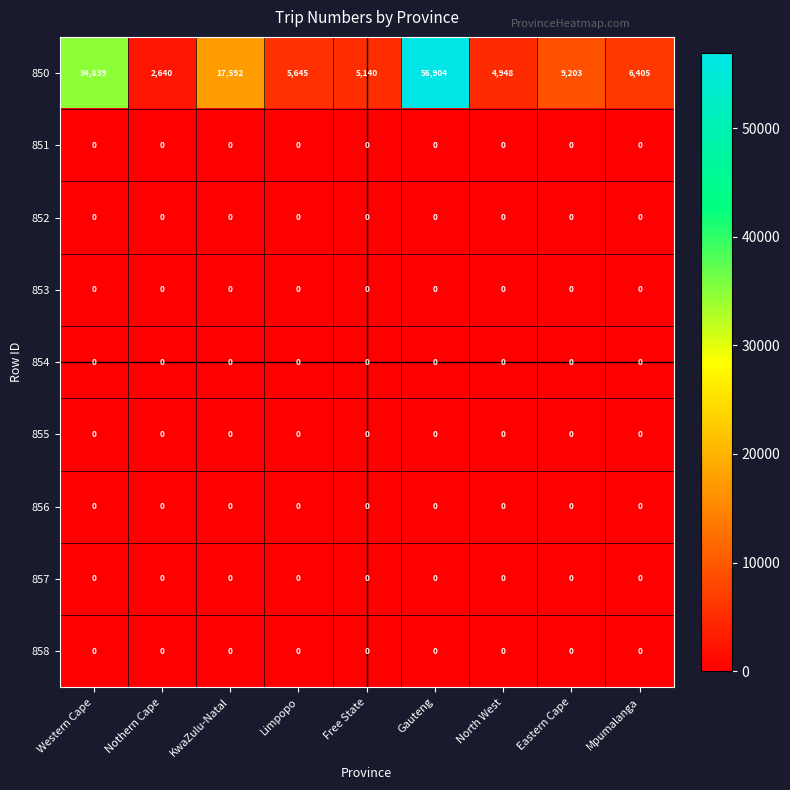

What is the greatest value displayed?

56904